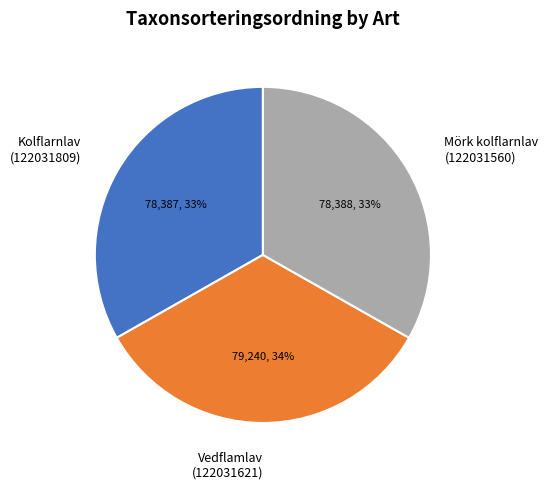

Does Vedflamlav (122031621) represent more than half of the total?

No